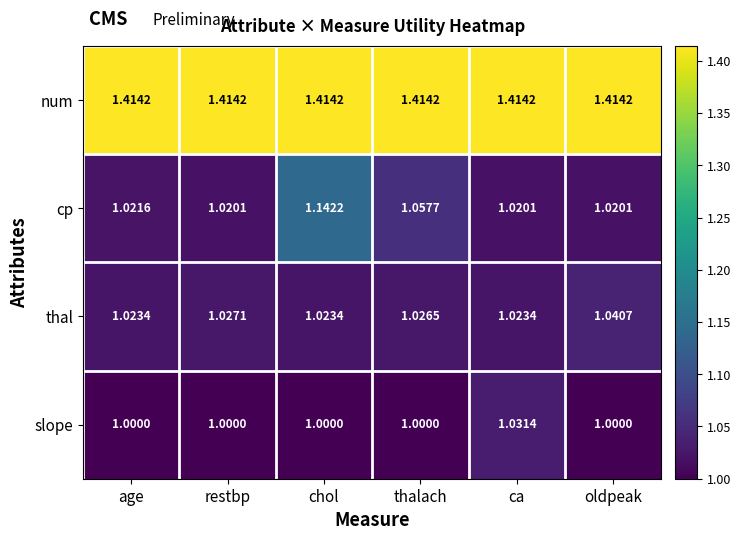

At which label does slope reach its peak?

ca